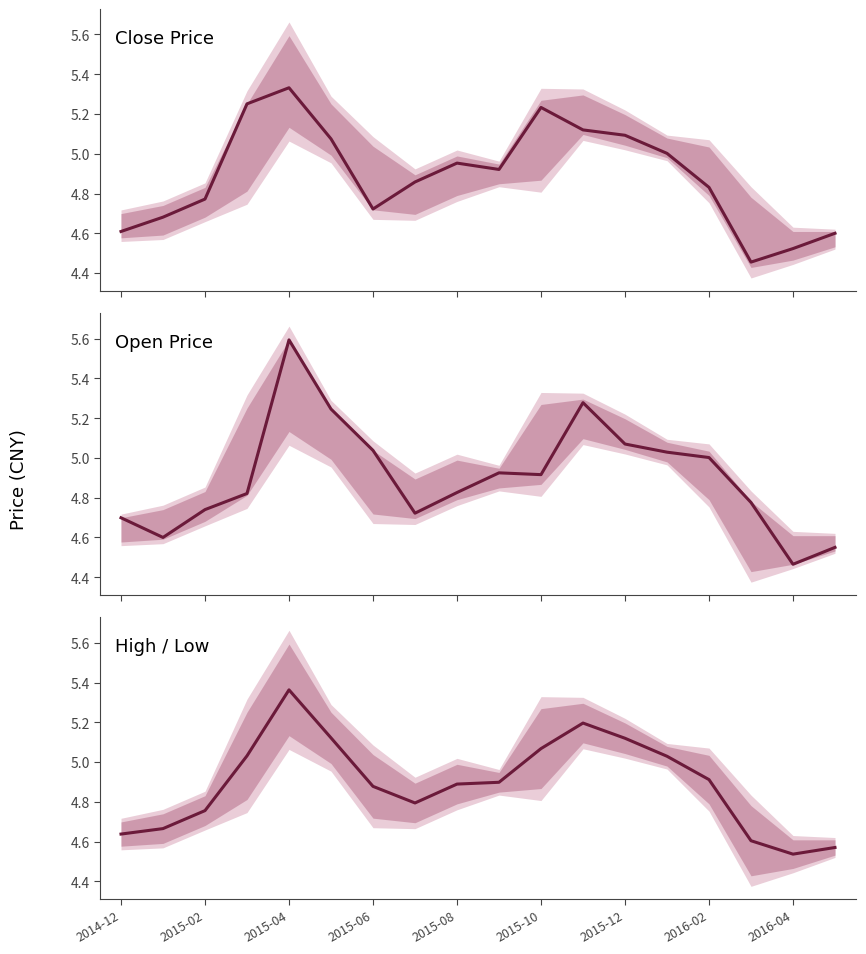

At how many categories does at least one series exceed 4?

18